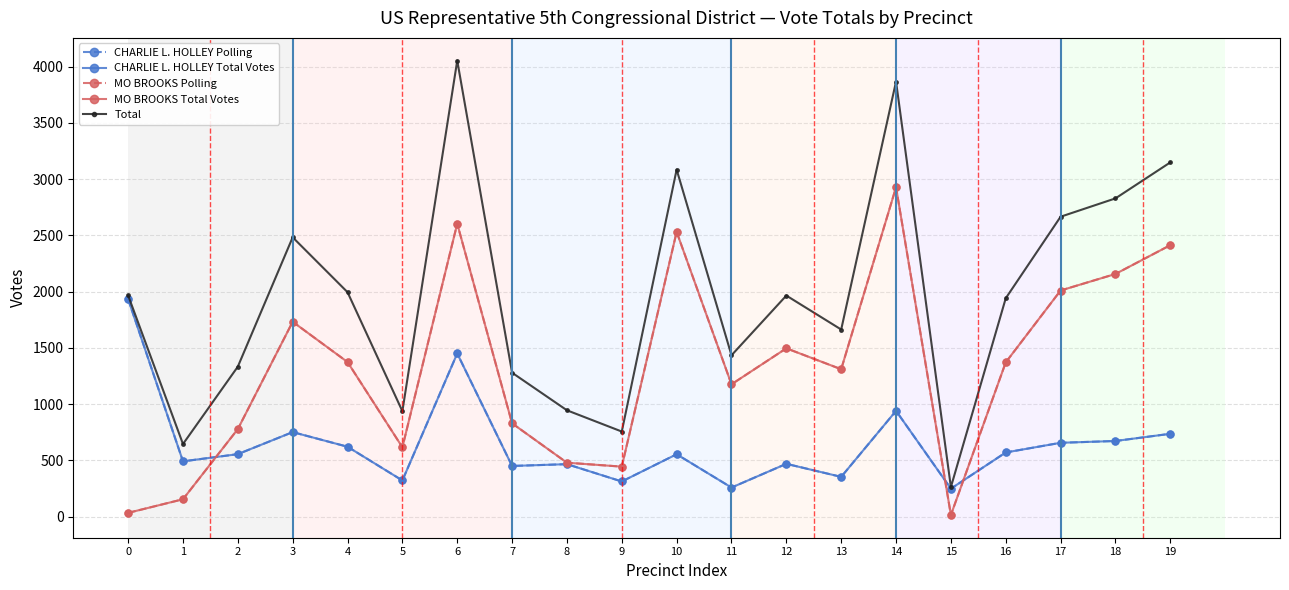

How many lines are shown in the chart?

5